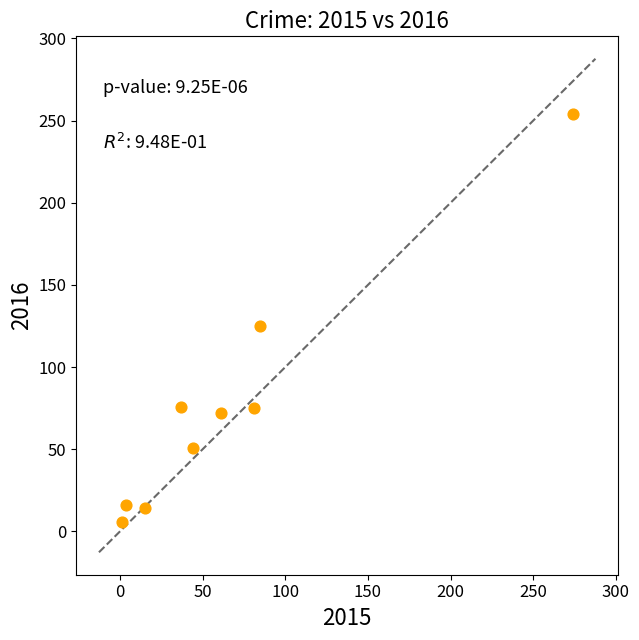

What is the average X value?

67